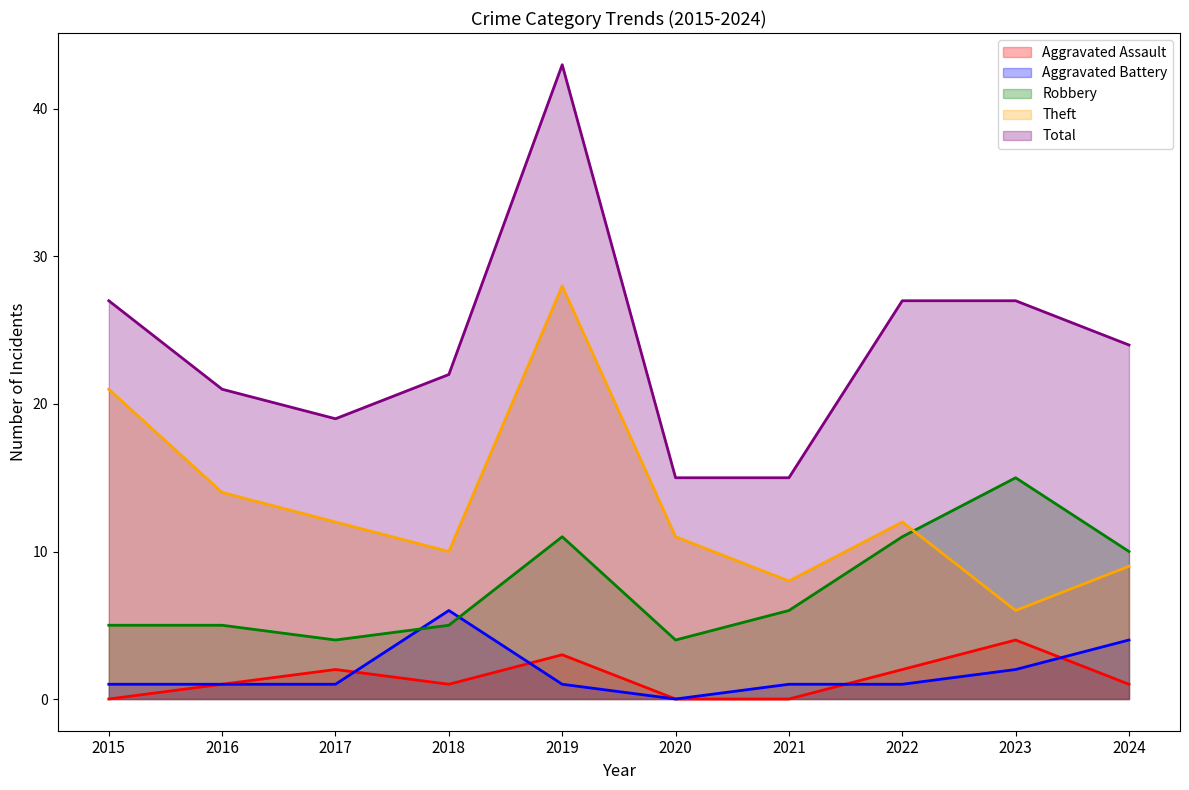

How many values in the Theft series are below 12?

5